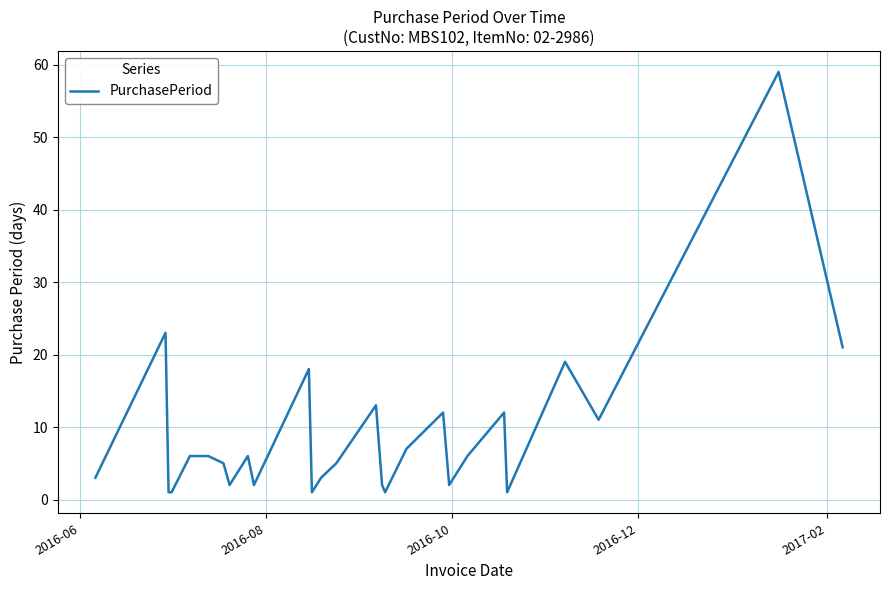

What is the difference between the maximum and minimum values?

58